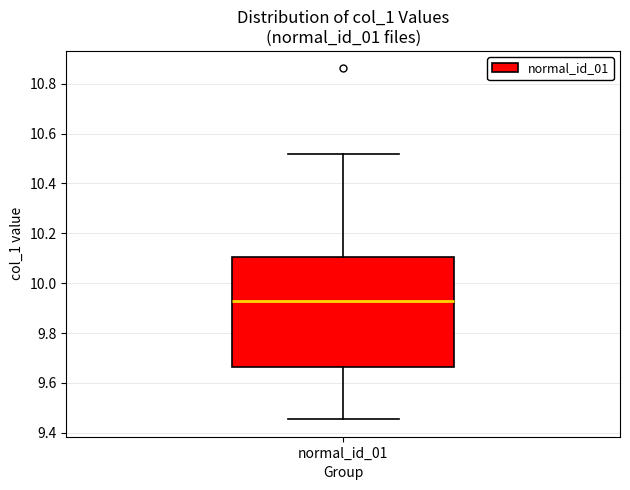

Read this box plot against the y-axis: the position of the median line, the range covered by the box, and the ends of both whiskers. The values are not printed on the chart, so give them approximately, as read against the axis.

median 9.92, box 9.66 to 10.10, whiskers 9.46 to 10.52